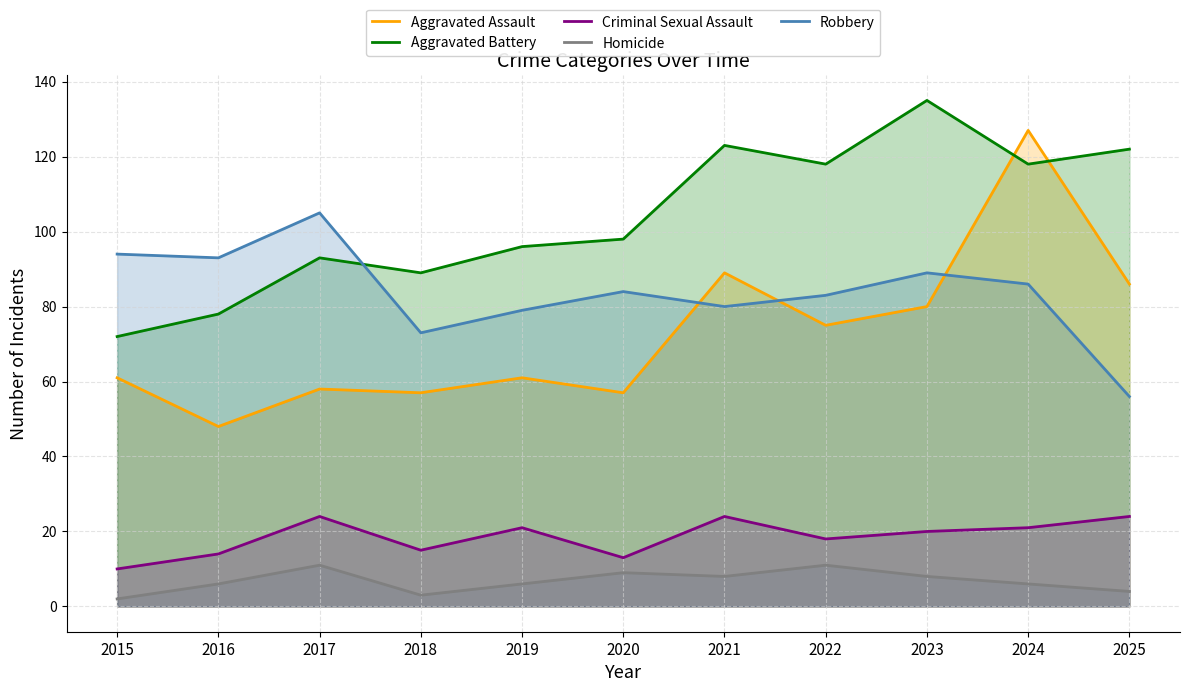

True or false: Criminal Sexual Assault and Aggravated Assault cross at least once.

False